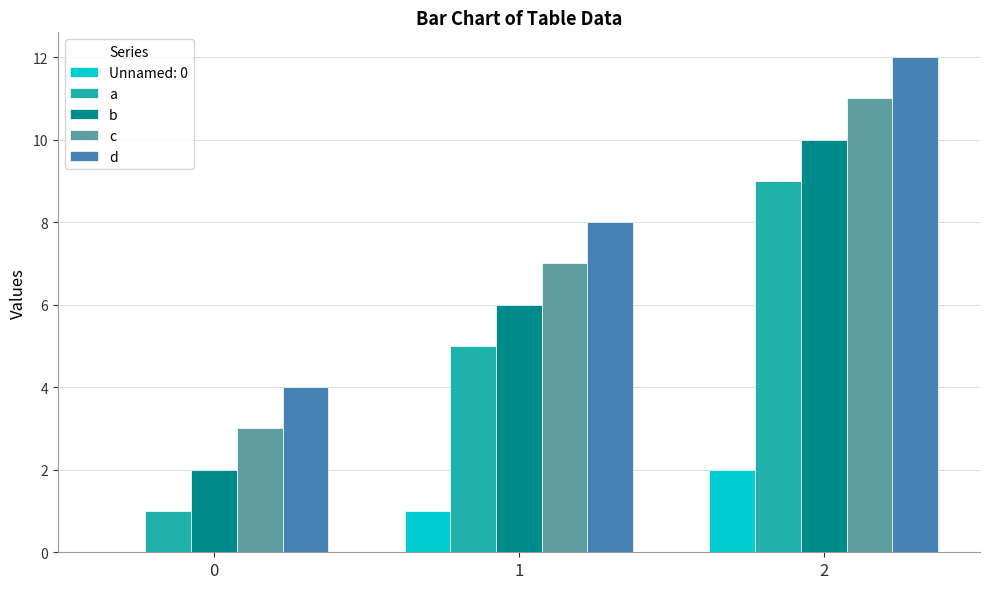

Is it true that a equals 9 at 2?

True